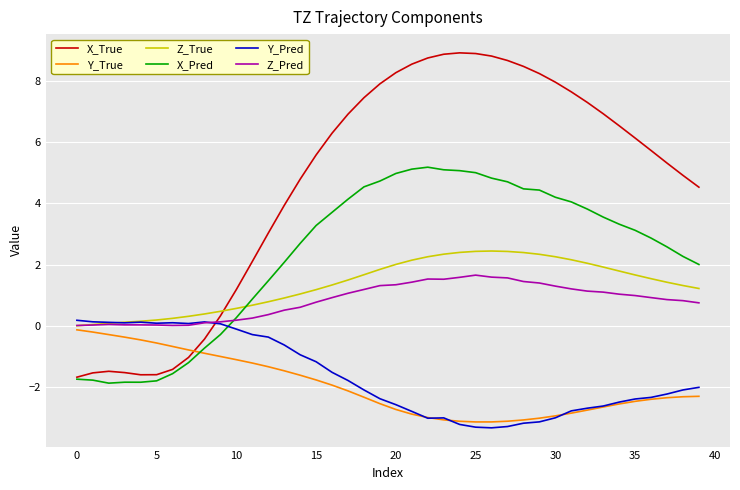

Which series has the largest total across all categories?

X_True